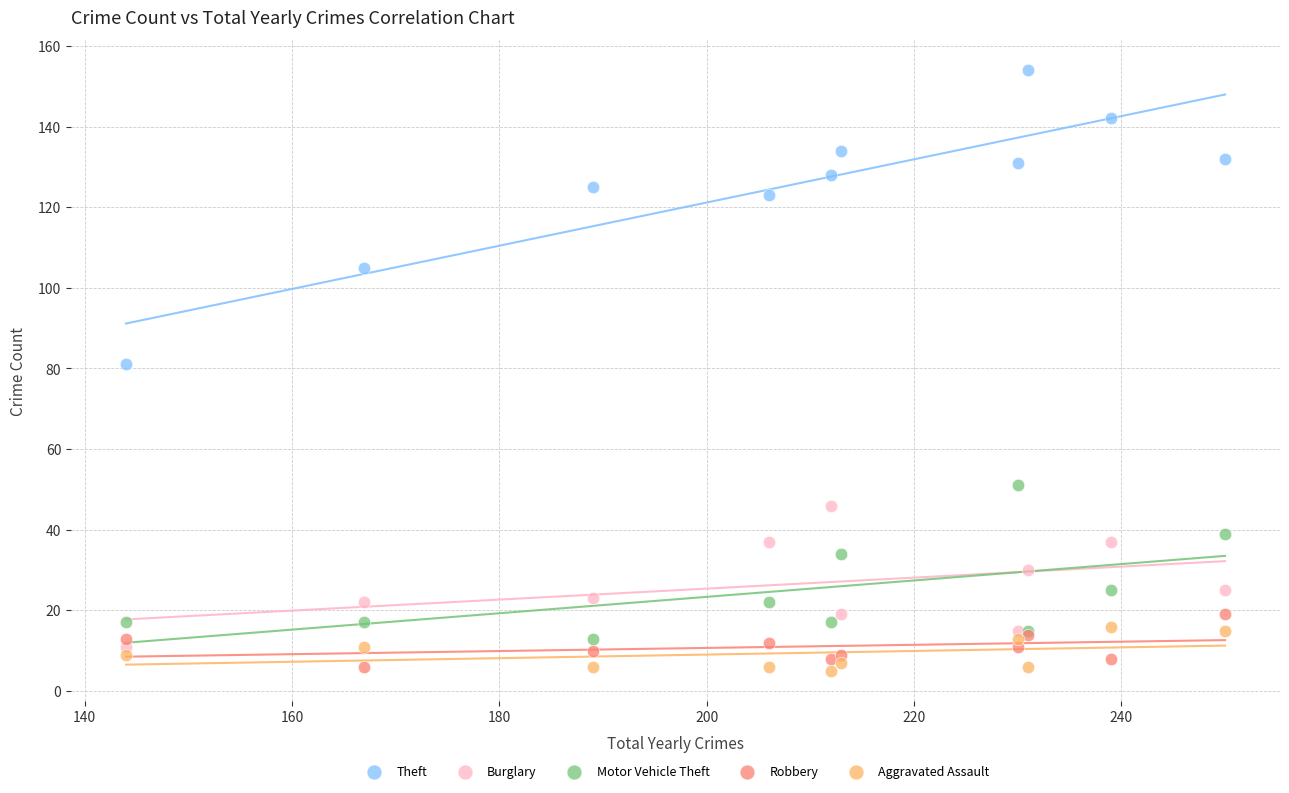

What are all the series names shown in the legend?

Theft, Burglary, Motor Vehicle Theft, Robbery, Aggravated Assault